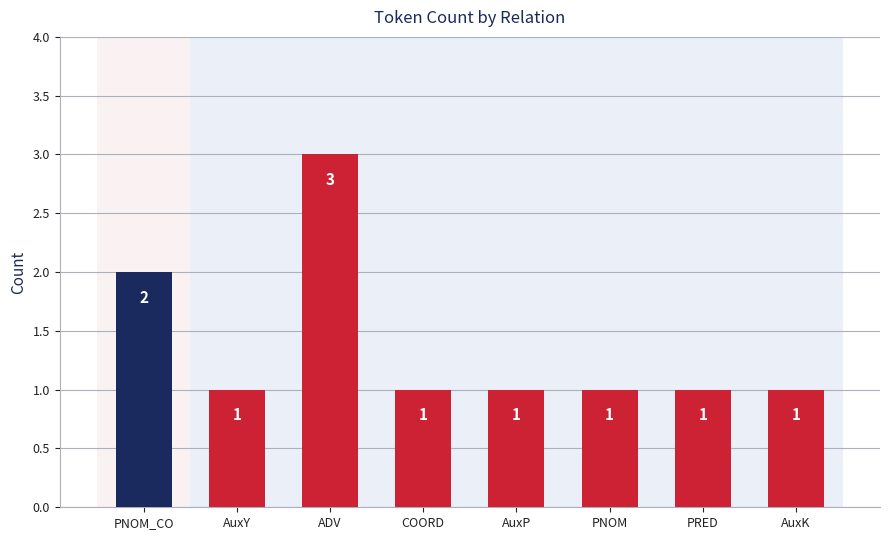

What is the average value?

1